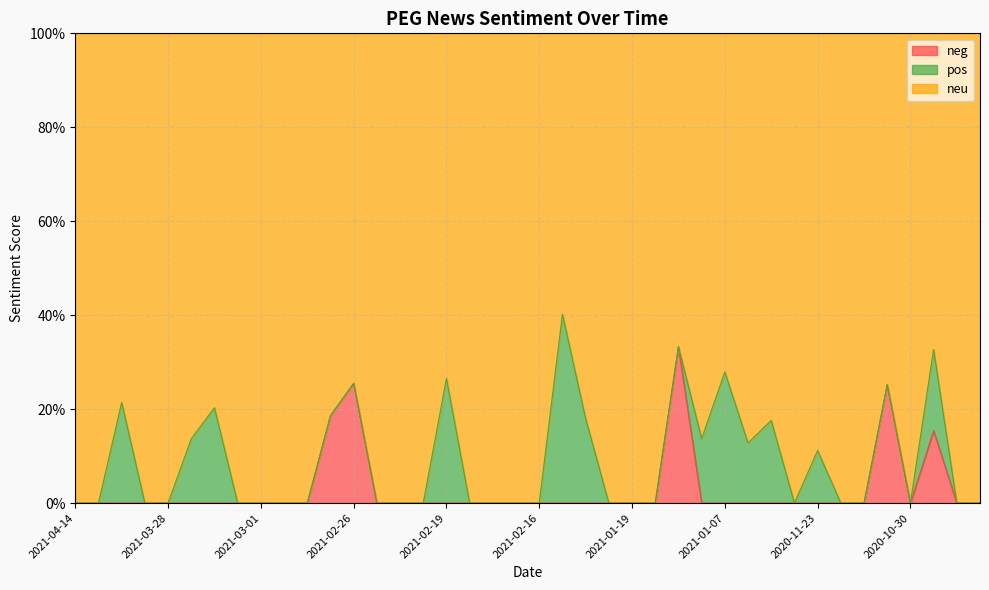

What are all the series names shown in the legend?

neg, pos, neu